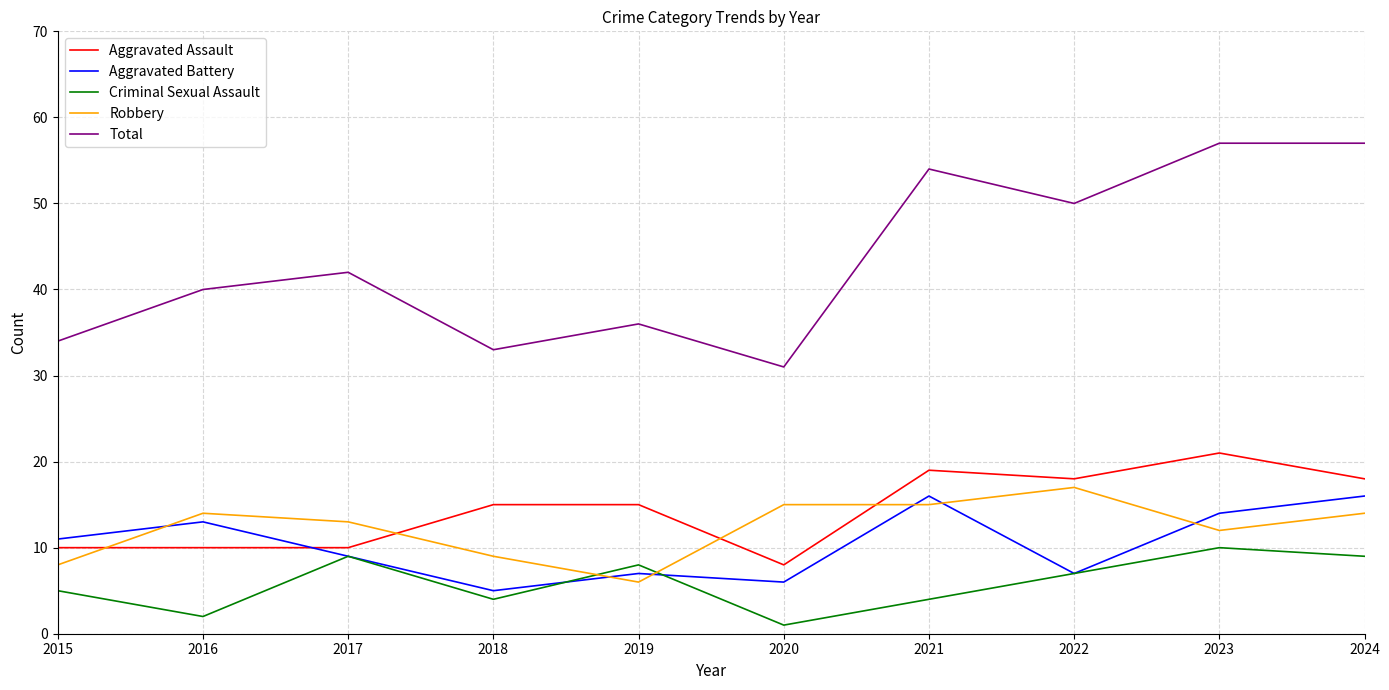

Where is the first local minimum for Criminal Sexual Assault?

2016